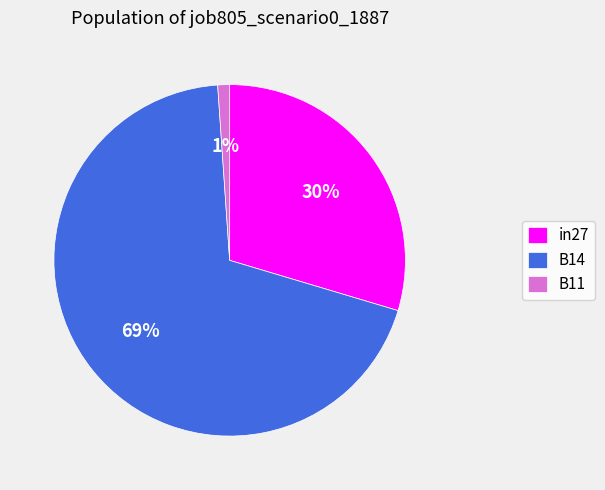

Which slice represents more than half of the pie?

B14